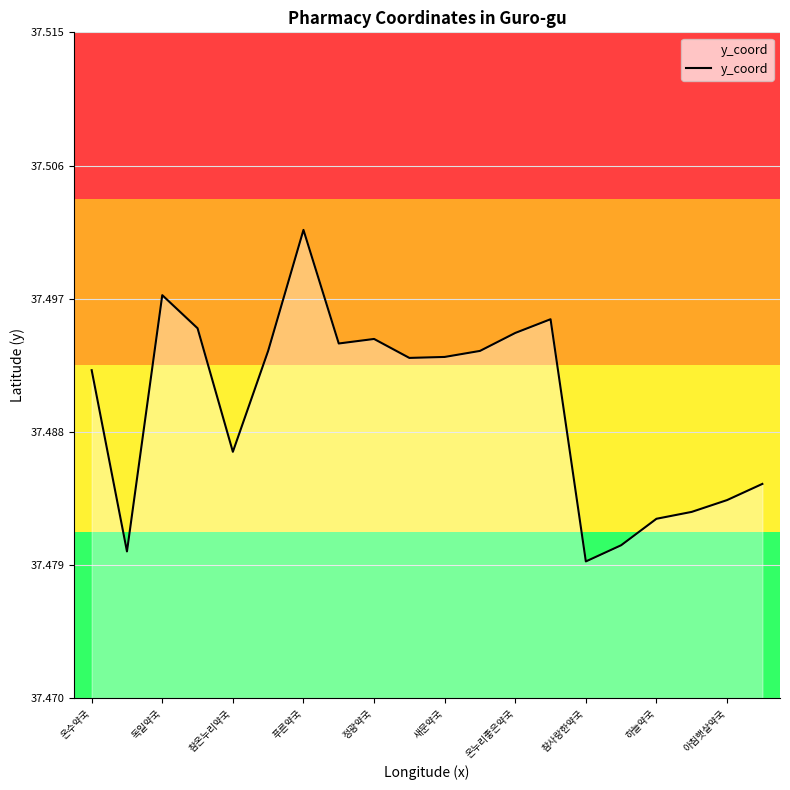

Reading left to right, what are all the values shown in this chart?

37.5	37.5	37.5	37.5	37.5	37.5	37.5	37.5	37.5	37.5	37.5	37.5	37.5	37.5	37.5	37.5	37.5	37.5	37.5	37.5